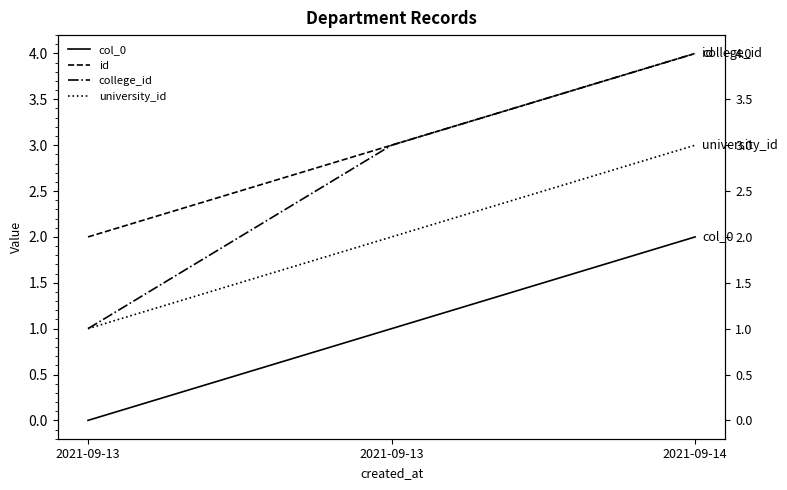

How many university_id values are between 1 and 3?

3